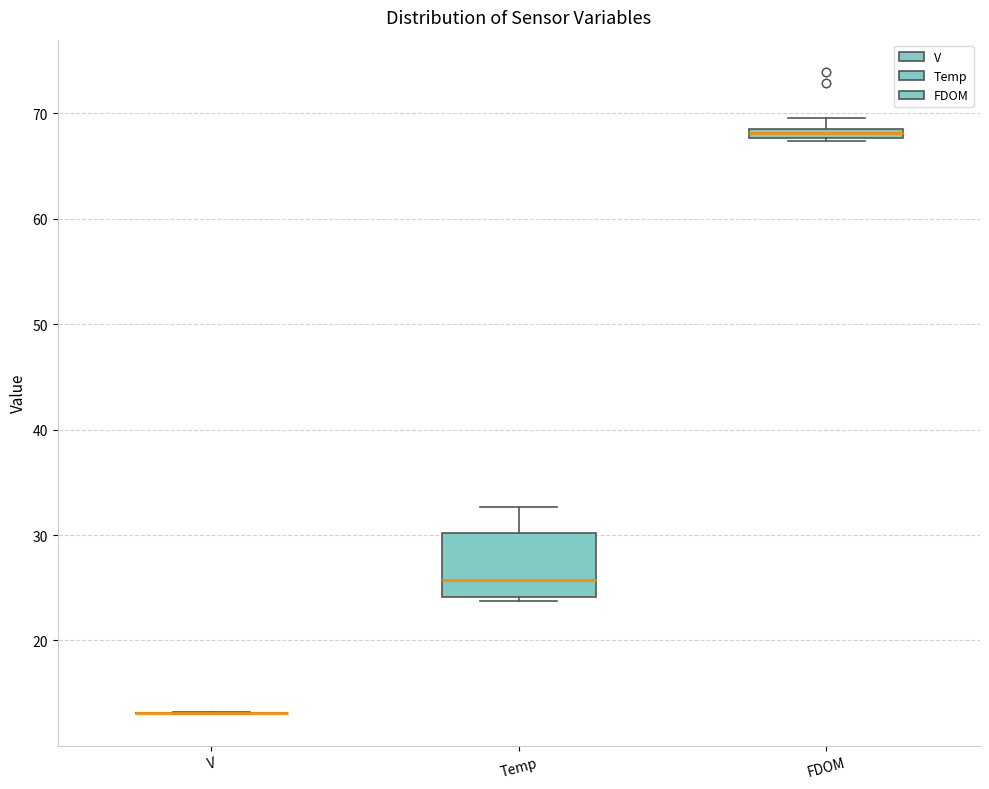

Which box is the tallest, from its lower edge to its upper edge?

Temp